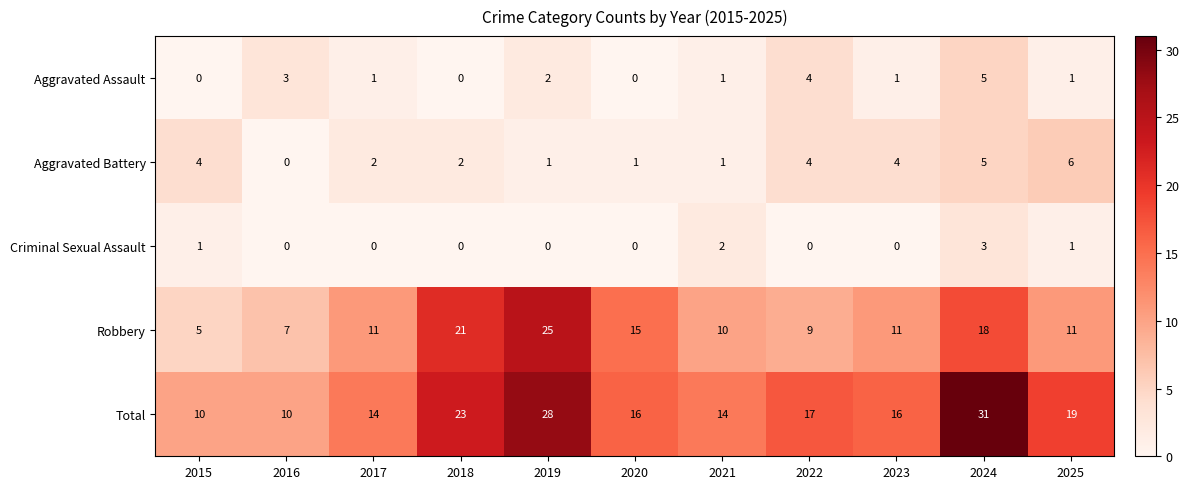

What is the difference between the maximum and minimum values in the Robbery series?

20